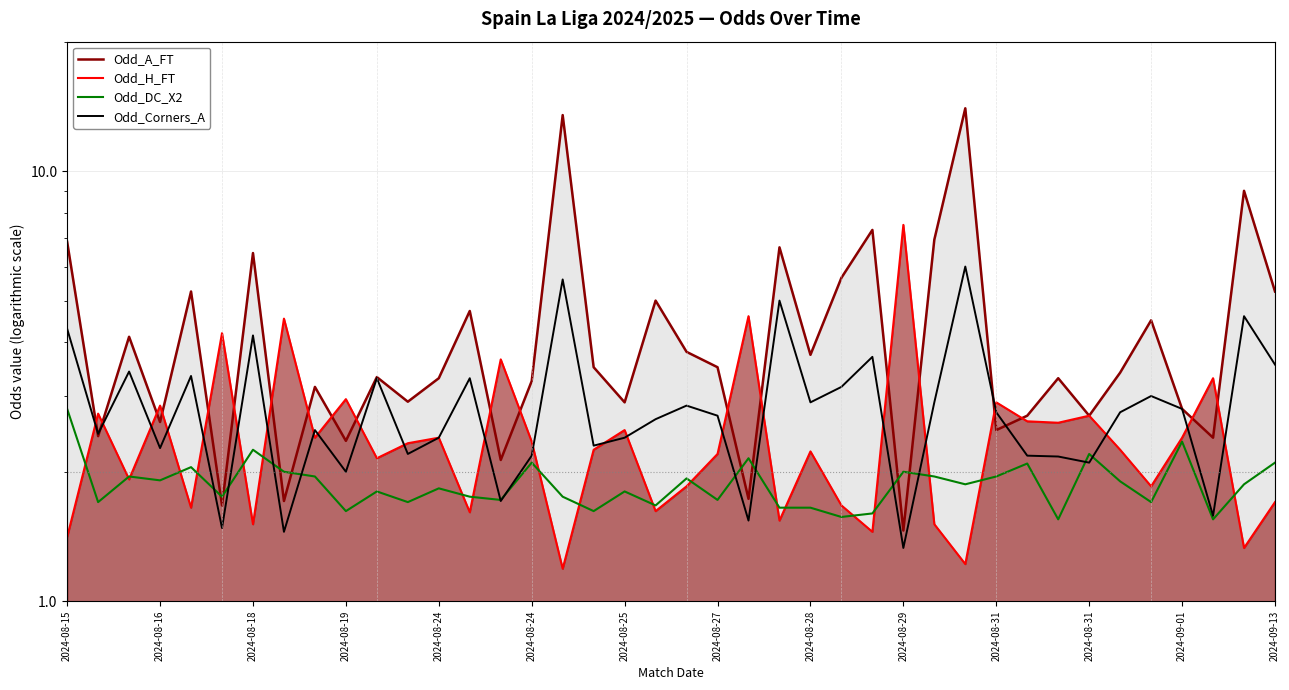

Rank the series by their maximum value, from highest to lowest.

Odd_A_FT, Odd_H_FT, Odd_Corners_A, Odd_DC_X2